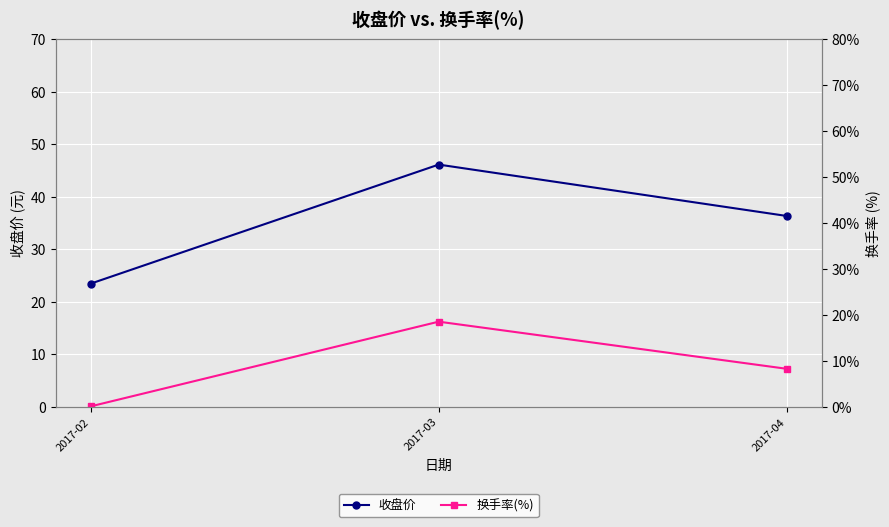

At which category is the sum across all series the highest?

2017-03